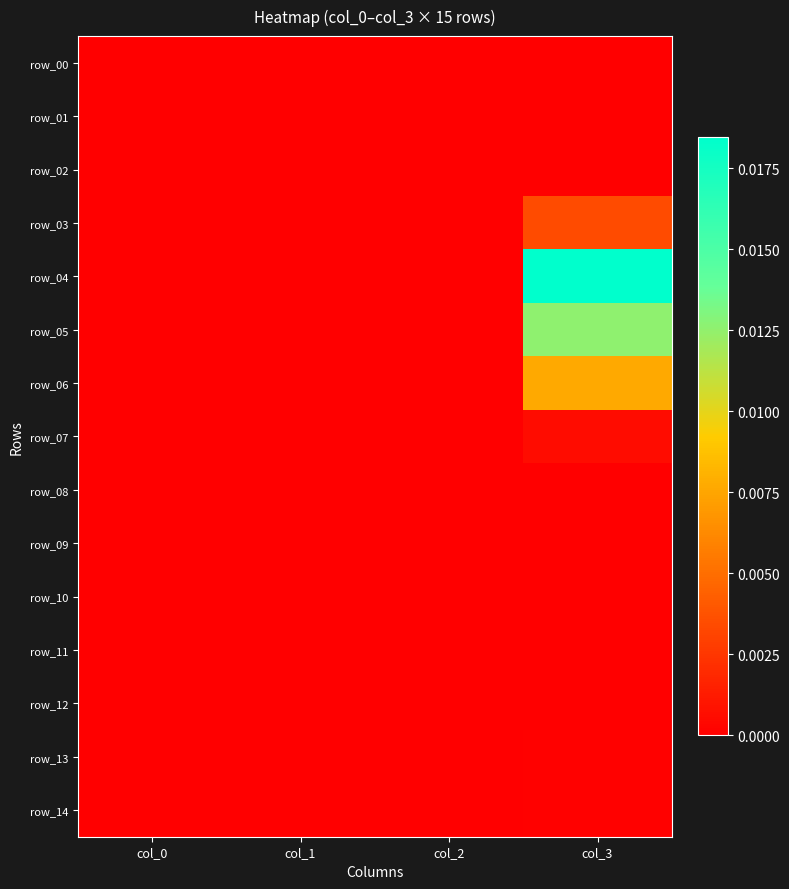

Which has a higher value, col_3 or col_0?

col_3